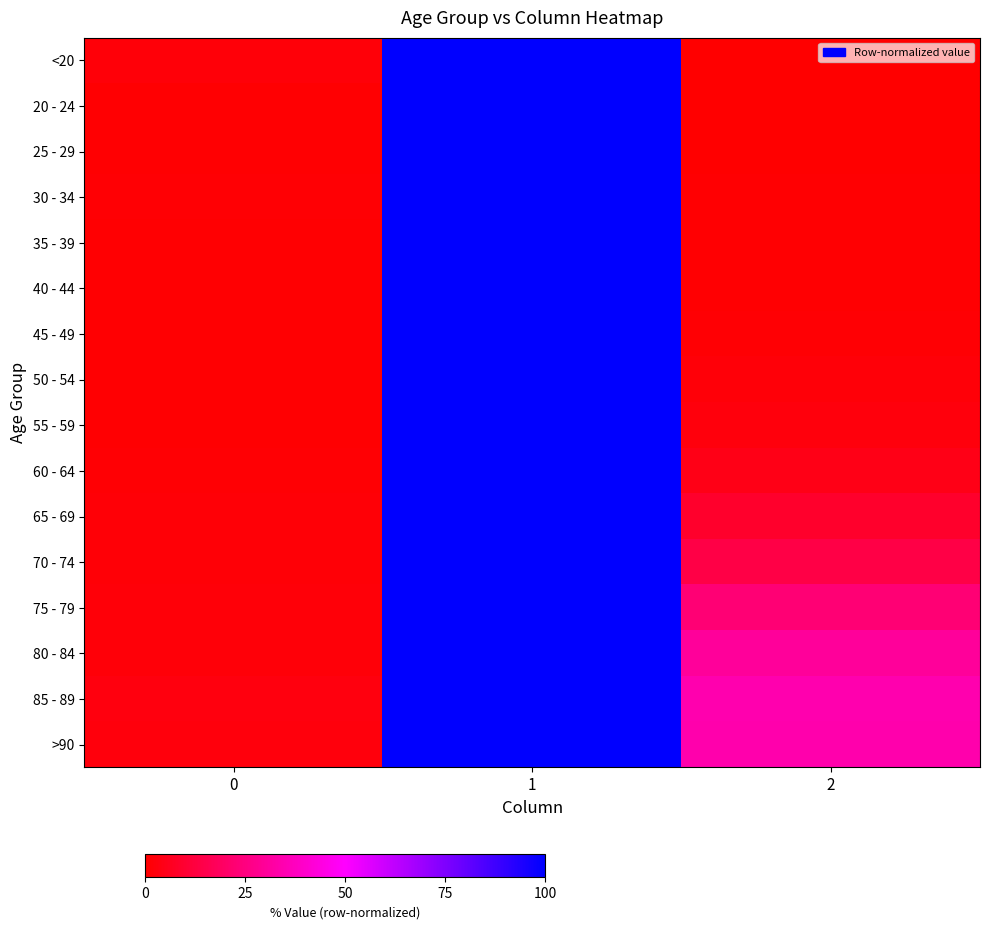

Reading left to right, extract all data points from this chart.

<20: 0=1.7	1=100.0	2=0.4
20 - 24: 0=0.4	1=100.0	2=0.3
25 - 29: 0=0.7	1=100.0	2=0.1
30 - 34: 0=1.0	1=100.0	2=0.6
35 - 39: 0=0.6	1=100.0	2=0.6
40 - 44: 0=0.6	1=100.0	2=0.8
45 - 49: 0=0.5	1=100.0	2=1.1
50 - 54: 0=0.6	1=100.0	2=1.9
55 - 59: 0=0.7	1=100.0	2=2.7
60 - 64: 0=0.9	1=100.0	2=4.6
65 - 69: 0=1.4	1=100.0	2=8.6
70 - 74: 0=1.3	1=100.0	2=14.1
75 - 79: 0=1.8	1=100.0	2=22.9
80 - 84: 0=1.9	1=100.0	2=30.4
85 - 89: 0=2.8	1=100.0	2=34.4
>90: 0=2.6	1=100.0	2=34.0